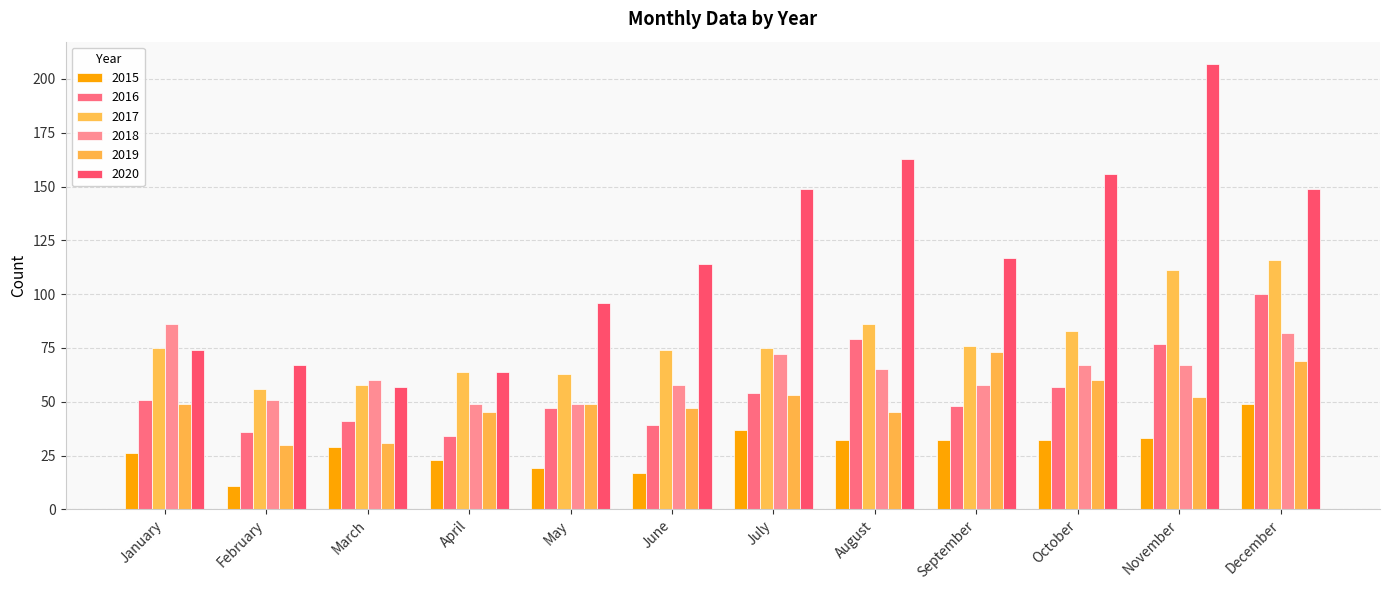

Is the value of 2020 at November greater than the value of 2017 at April?

Yes